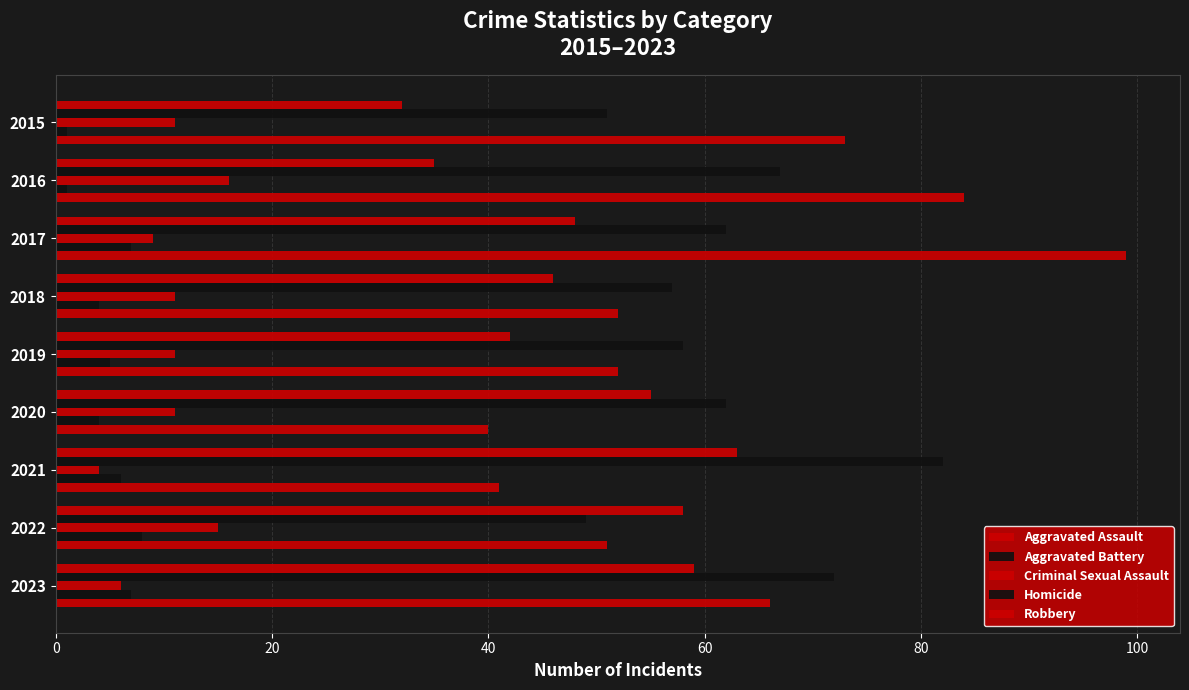

Count the number of categories in the chart.

9